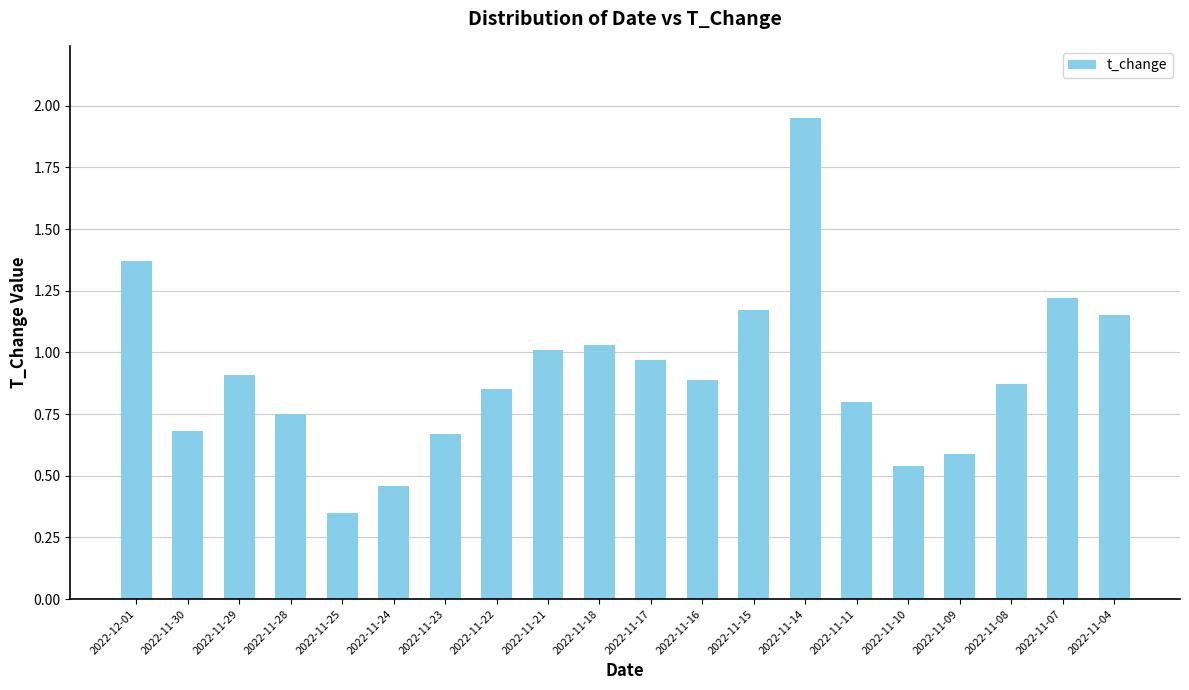

What is the label of the 7th bar from the left?

2022-11-23